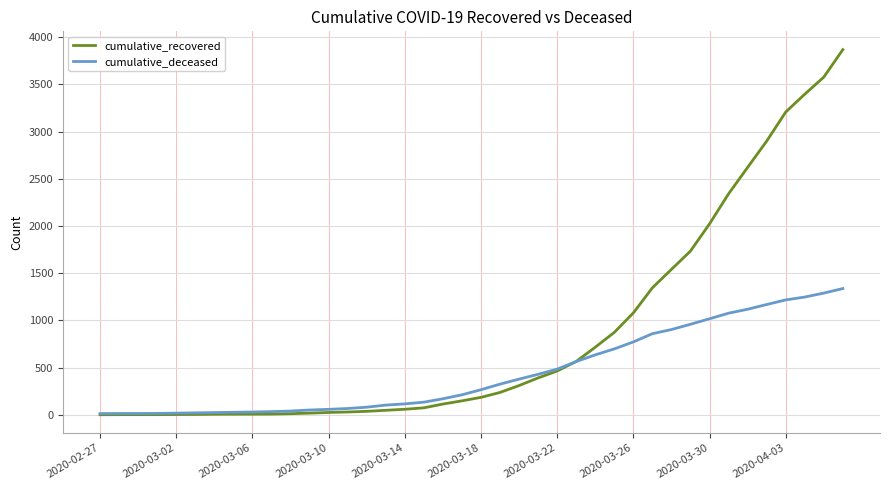

Which series has the largest total across all categories?

cumulative_recovered